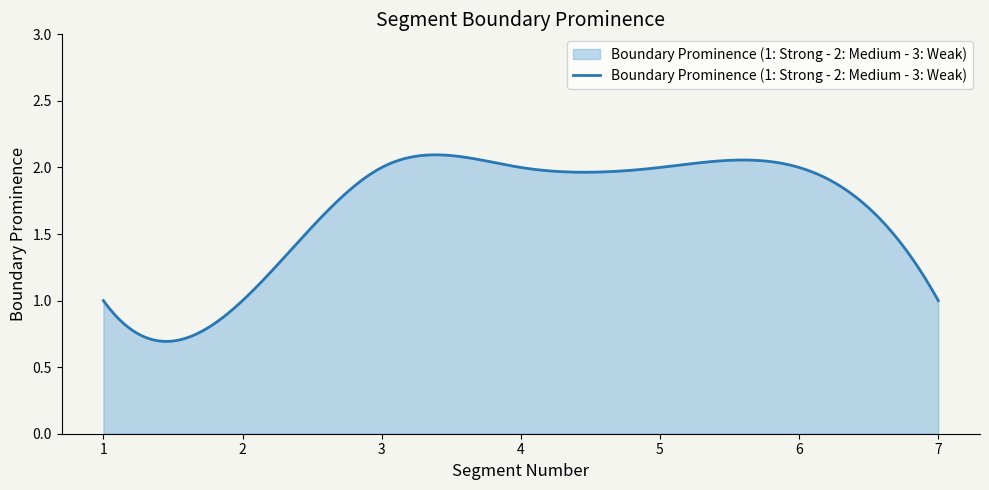

What is the greatest value displayed?

2